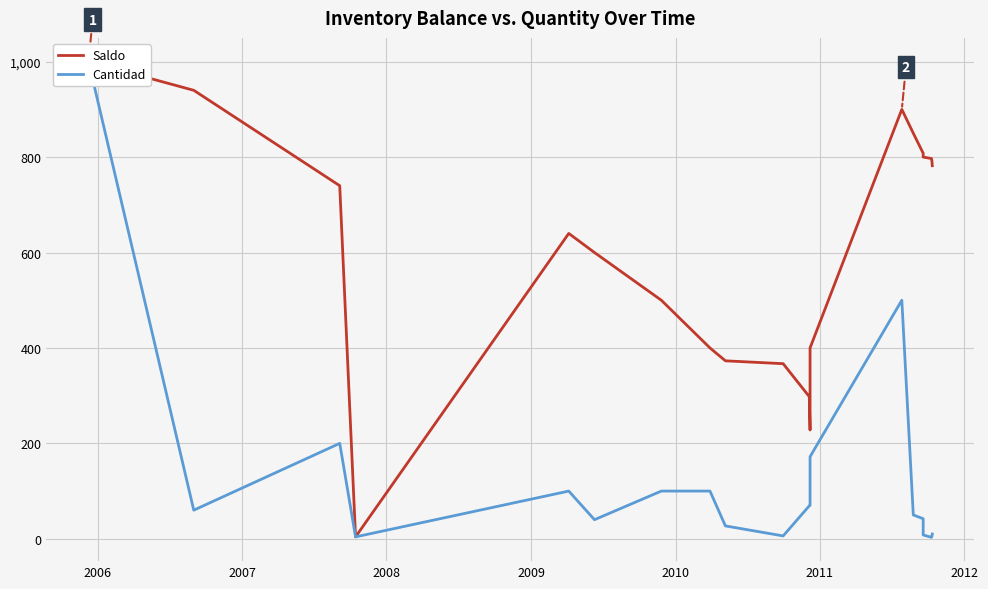

In Saldo, how many points are lower than both neighbors (excluding endpoints)?

2